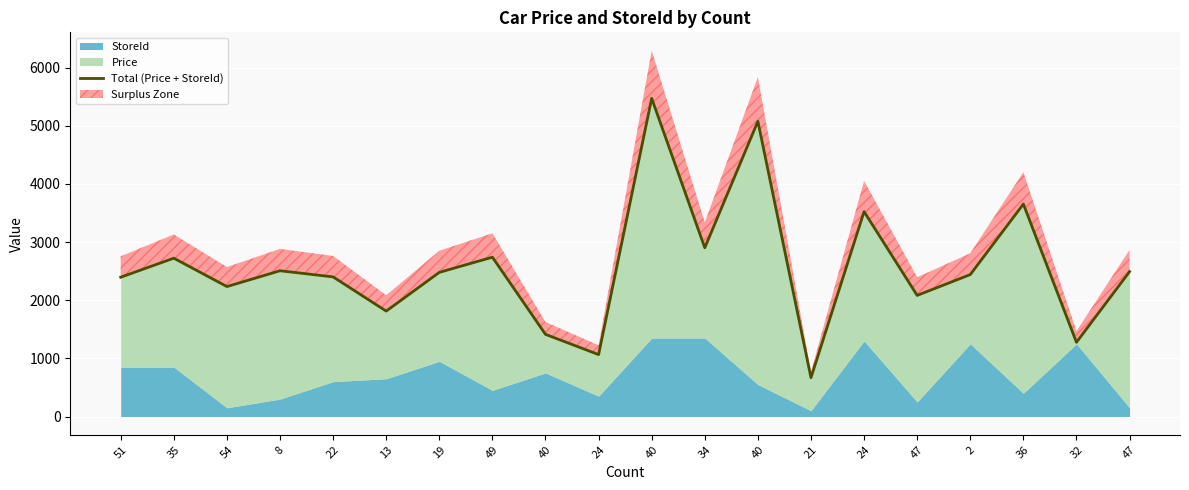

What is the value of the 20th point from the left?

2083